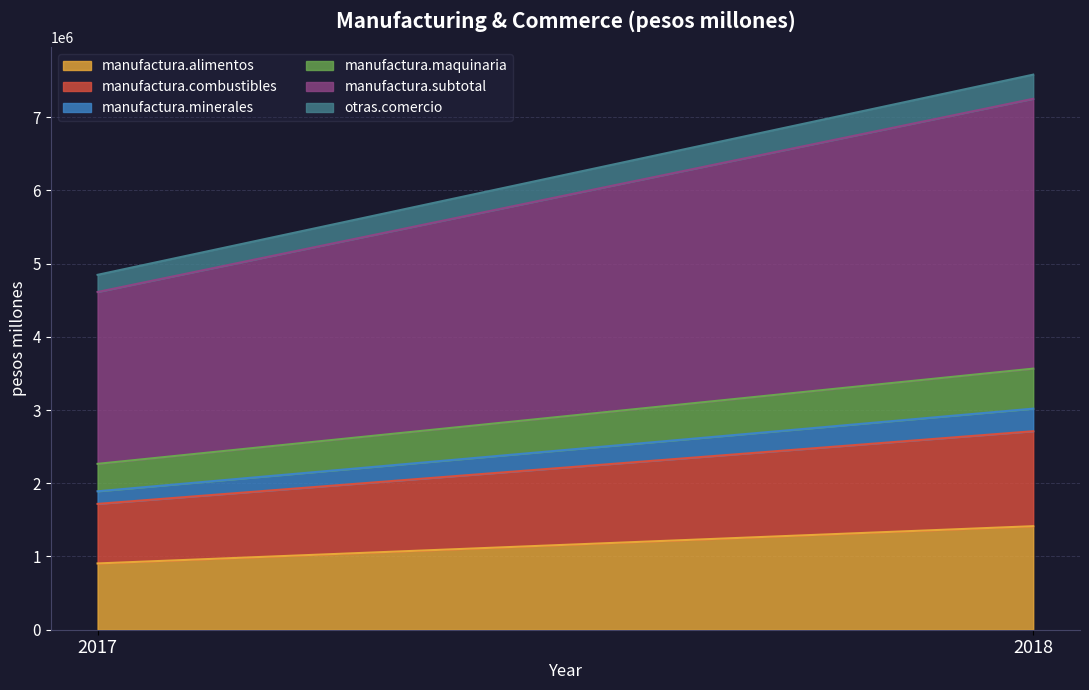

What is the sum of all manufactura.alimentos values?

2319042.4